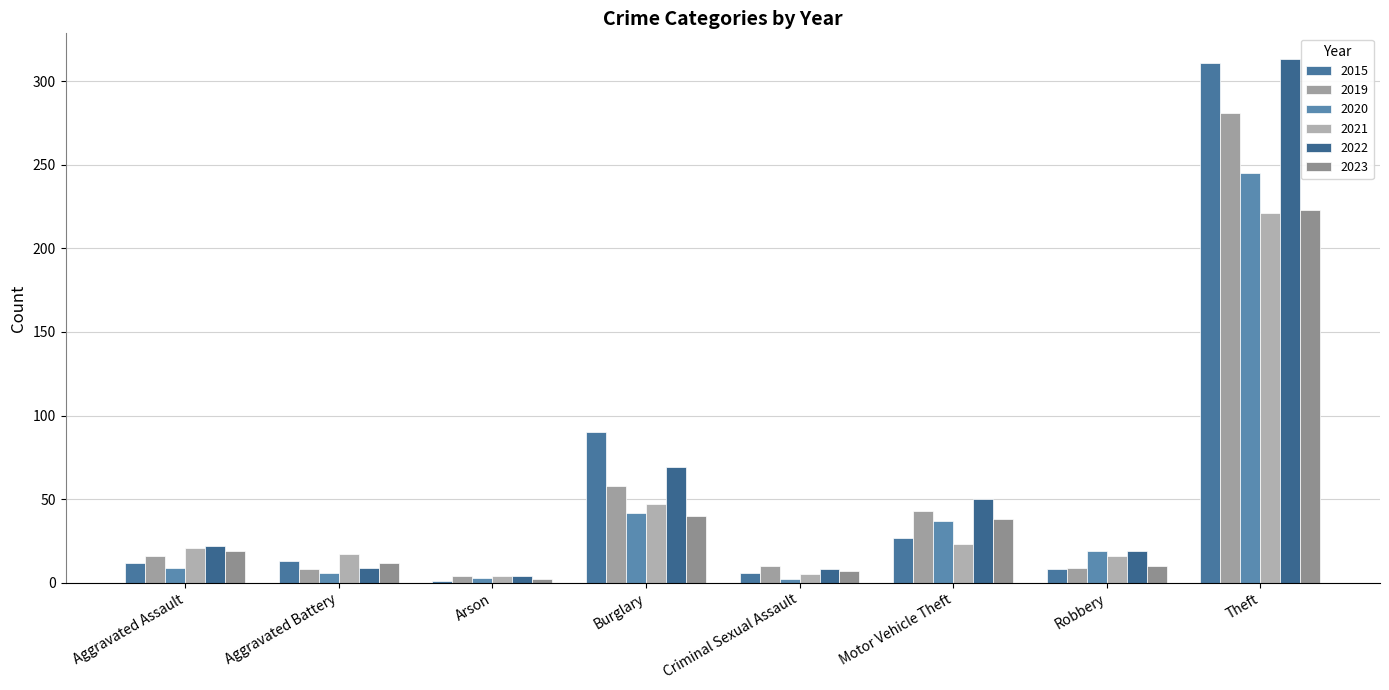

How many values in the 2021 series are below 21?

4